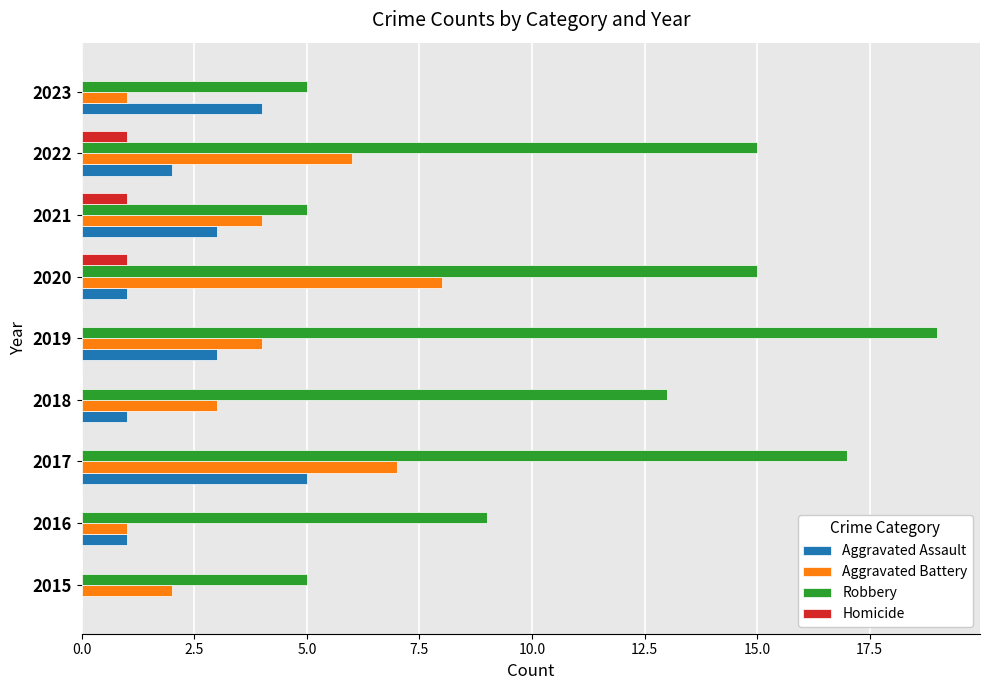

What is the maximum value for Aggravated Assault?

5